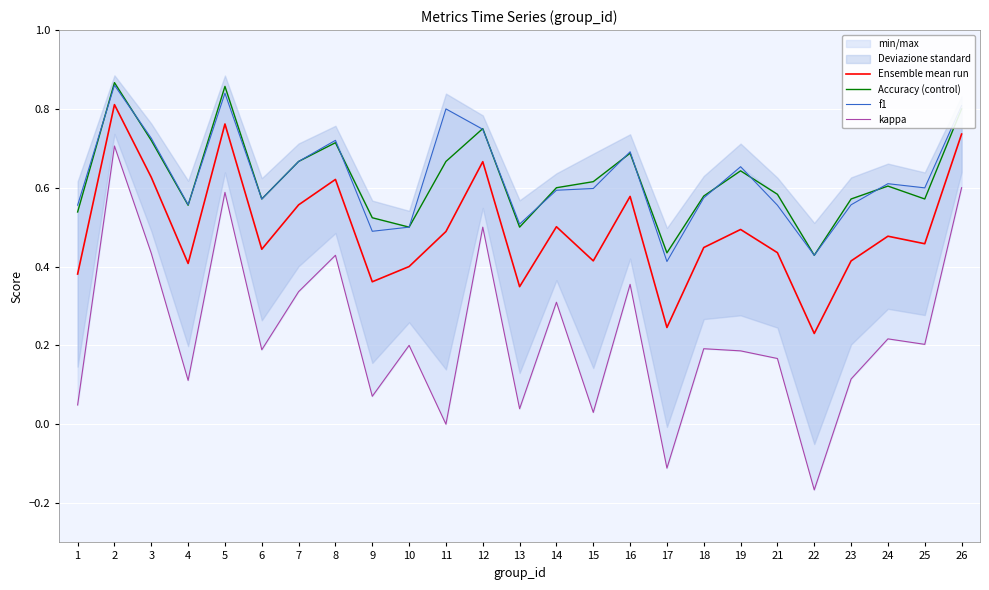

Between 11 and 12, which is larger?

12